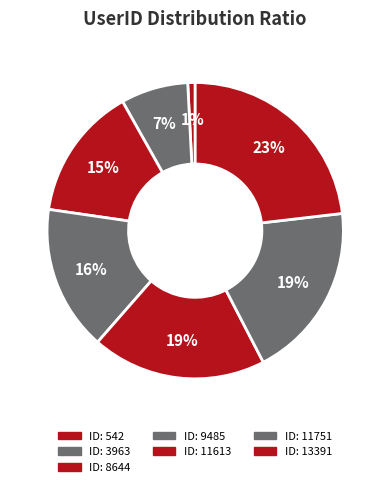

Is there any slice that represents more than half of the pie?

No